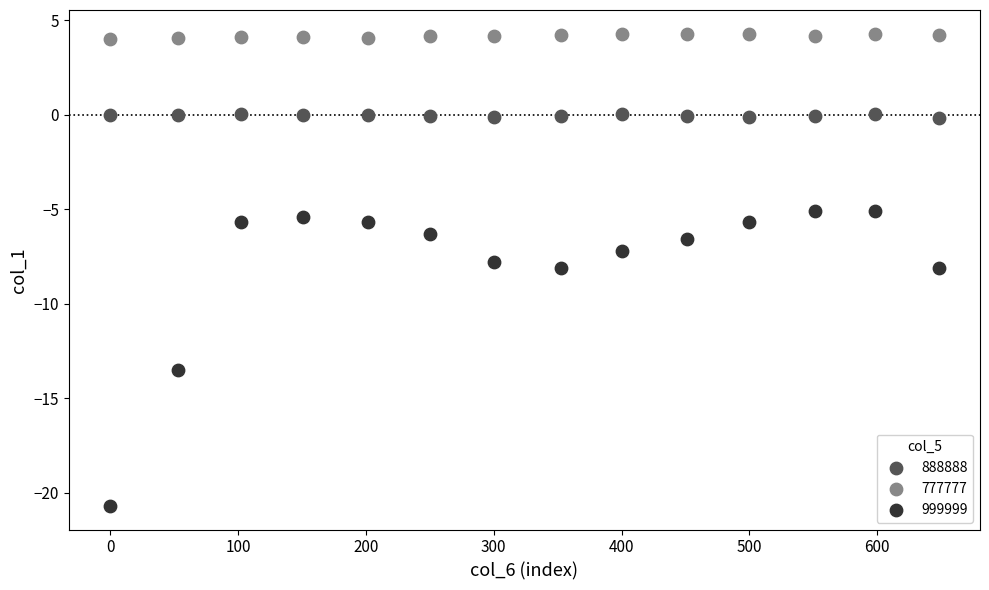

Across all data points, what is the range of Y values (max minus min)?

25.0